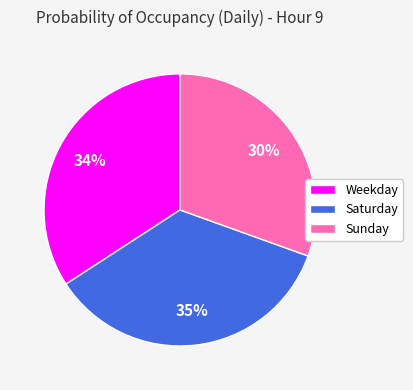

Combined, do Weekday and Saturday account for over 50%?

Yes